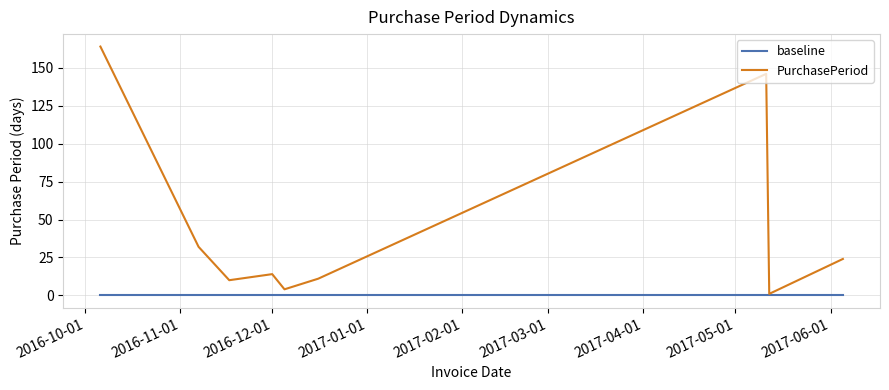

Rank the series by their maximum value, from highest to lowest.

PurchasePeriod, baseline